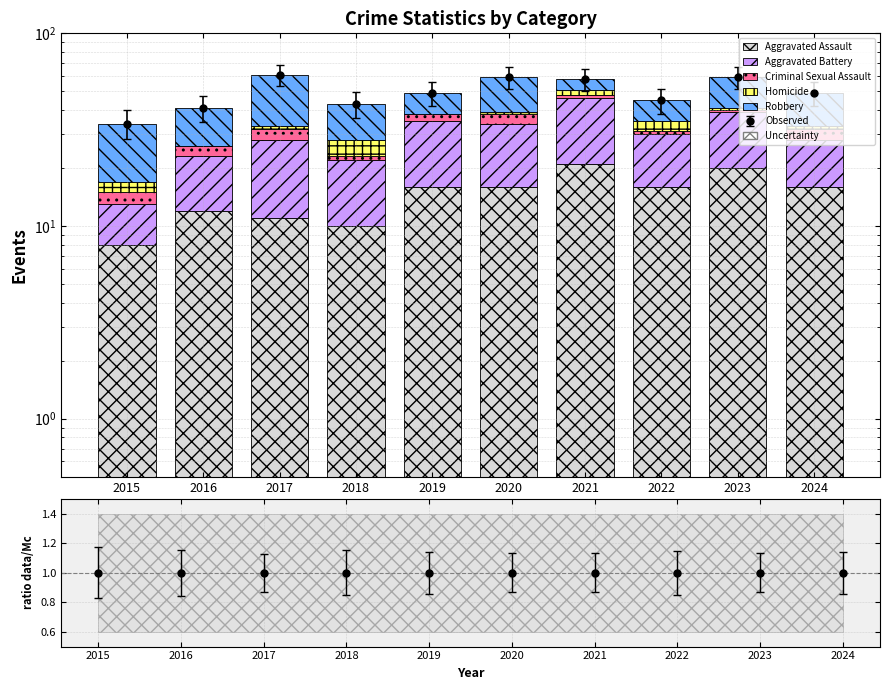

At how many categories does at least one series exceed 2?

10